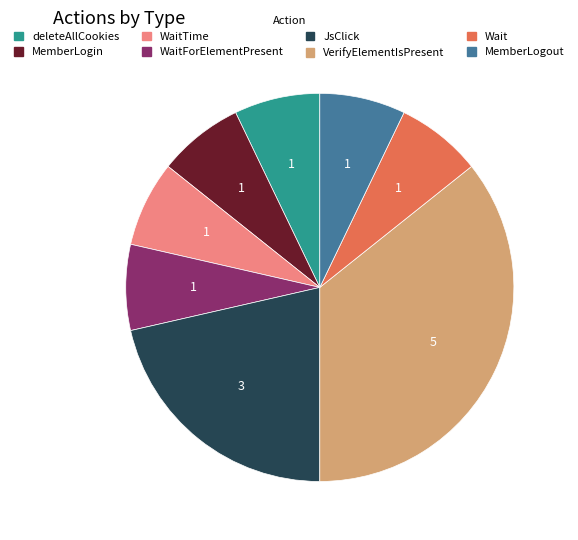

Does any single category account for the majority?

No